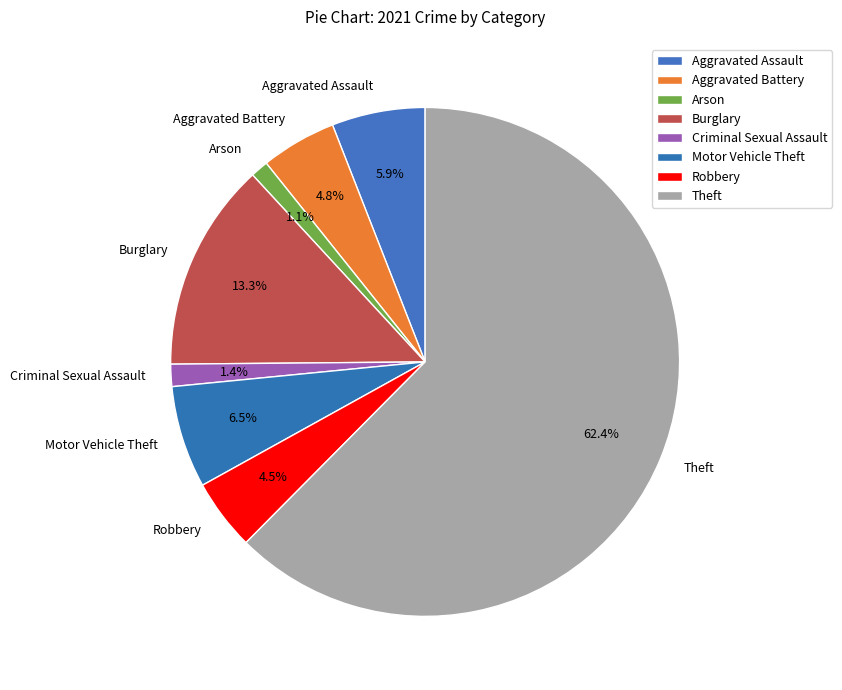

Which category has the biggest portion of the pie?

Theft